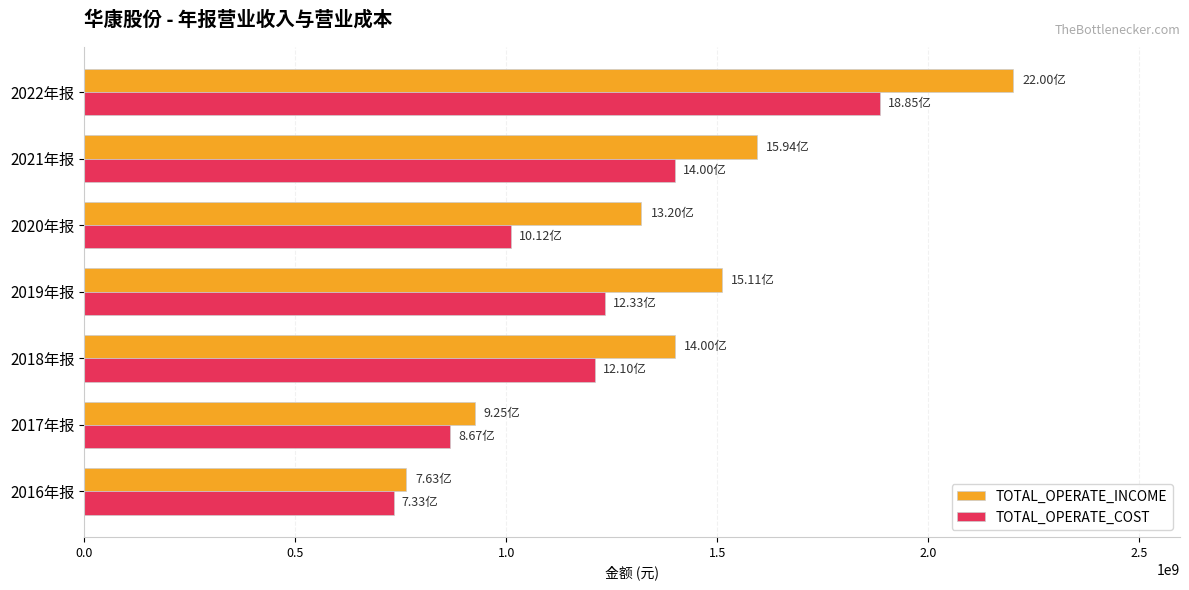

How many distinct data groups are displayed?

2